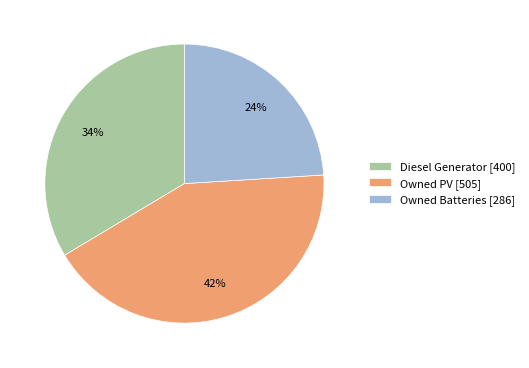

How many segments does this pie chart have?

3